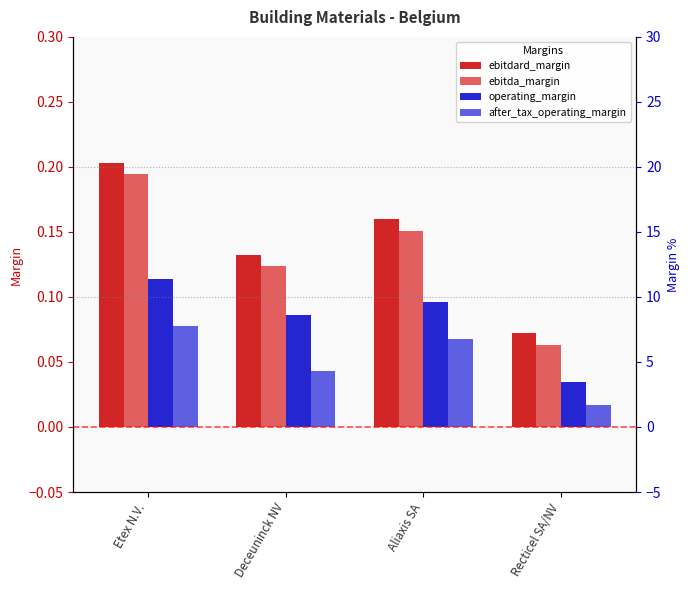

How many groups of bars are there?

4